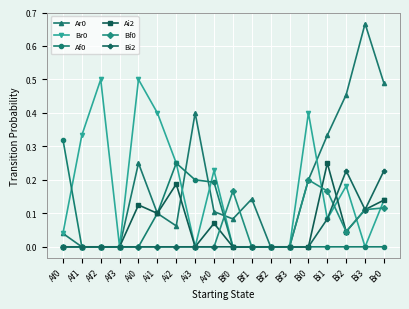

How many distinct data groups are displayed?

6